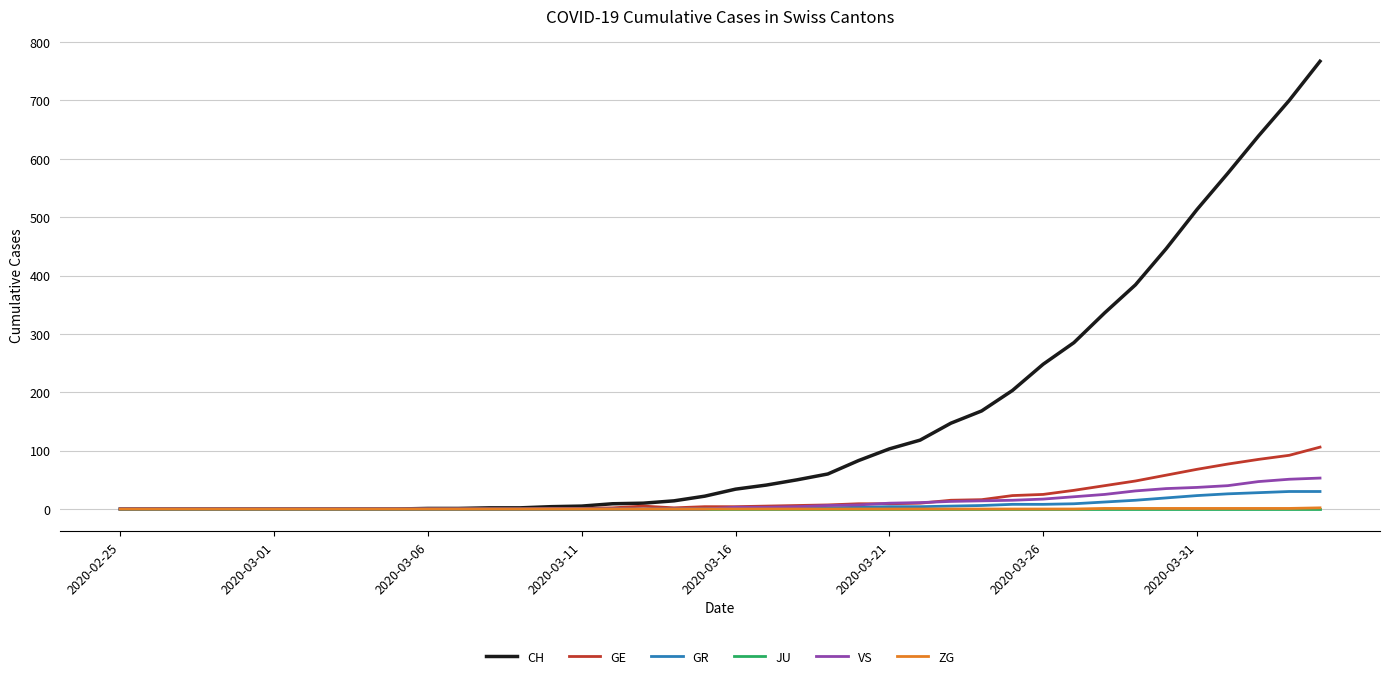

Which series has the widest spread of values?

CH